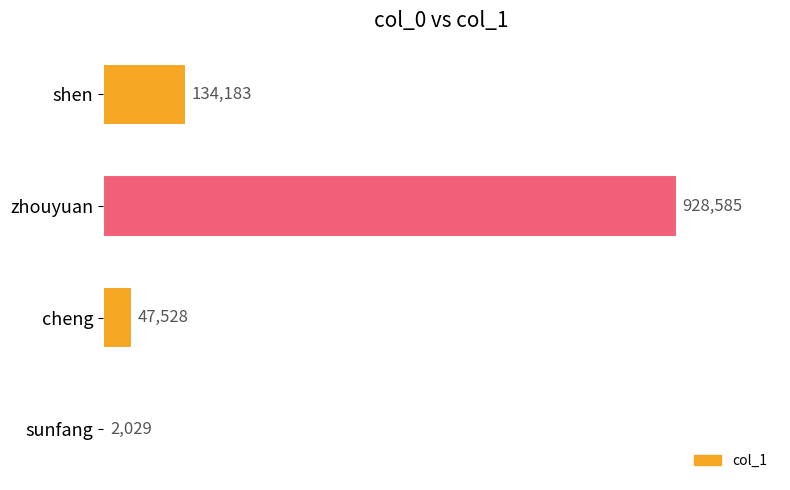

What is the difference between the second highest and second lowest values?

86655